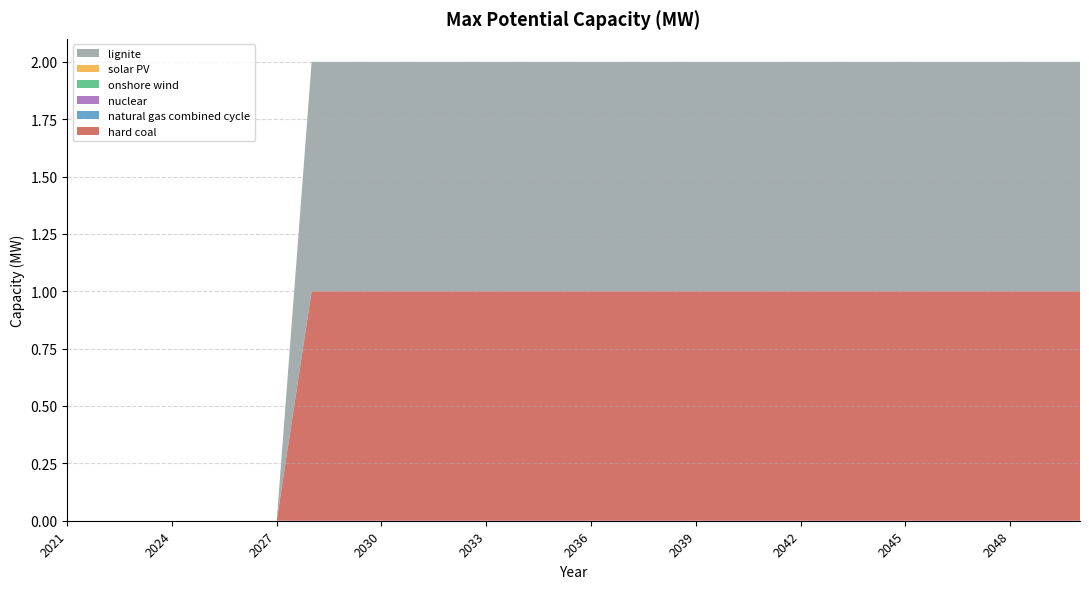

Reading left to right, transcribe all the data shown in this chart.

hard coal: 0	0	0	0	0	0	0	1	1	1	1	1	1	1	1	1	1	1	1	1	1	1	1	1	1	1	1	1	1	1
natural gas combined cycle: 0	0	0	0	0	0	0	0	0	0	0	0	0	0	0	0	0	0	0	0	0	0	0	0	0	0	0	0	0	0
nuclear: 0	0	0	0	0	0	0	0	0	0	0	0	0	0	0	0	0	0	0	0	0	0	0	0	0	0	0	0	0	0
onshore wind: 0	0	0	0	0	0	0	0	0	0	0	0	0	0	0	0	0	0	0	0	0	0	0	0	0	0	0	0	0	0
solar PV: 0	0	0	0	0	0	0	0	0	0	0	0	0	0	0	0	0	0	0	0	0	0	0	0	0	0	0	0	0	0
lignite: 0	0	0	0	0	0	0	1	1	1	1	1	1	1	1	1	1	1	1	1	1	1	1	1	1	1	1	1	1	1